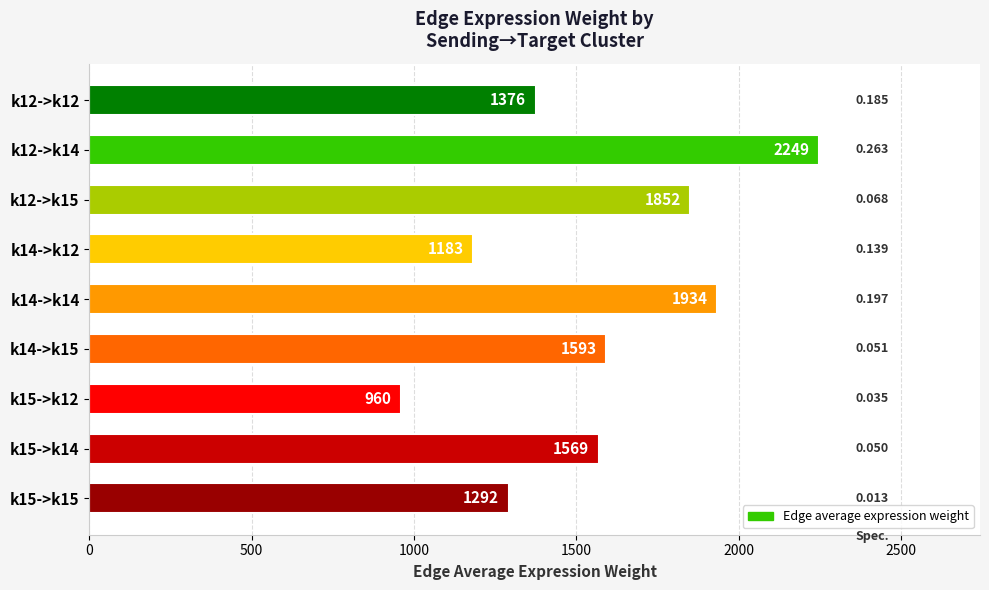

Which category has the lowest value across all series?

k15->k12